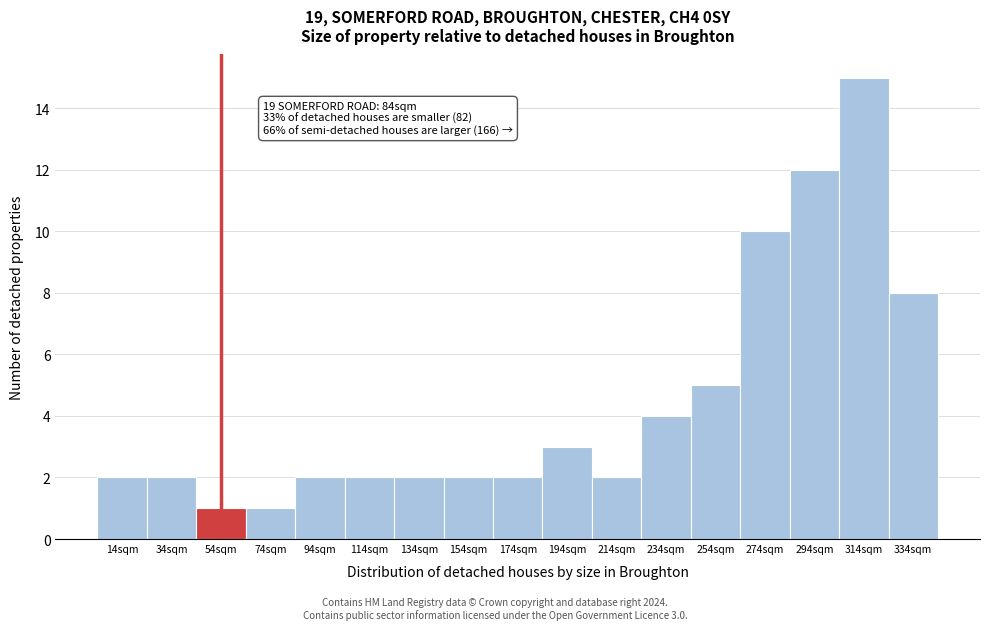

Reading right to left, extract all data points from this chart.

334sqm=8	314sqm=15	294sqm=12	274sqm=10	254sqm=5	234sqm=4	214sqm=2	194sqm=3	174sqm=2	154sqm=2	134sqm=2	114sqm=2	94sqm=2	74sqm=1	54sqm=1	34sqm=2	14sqm=2